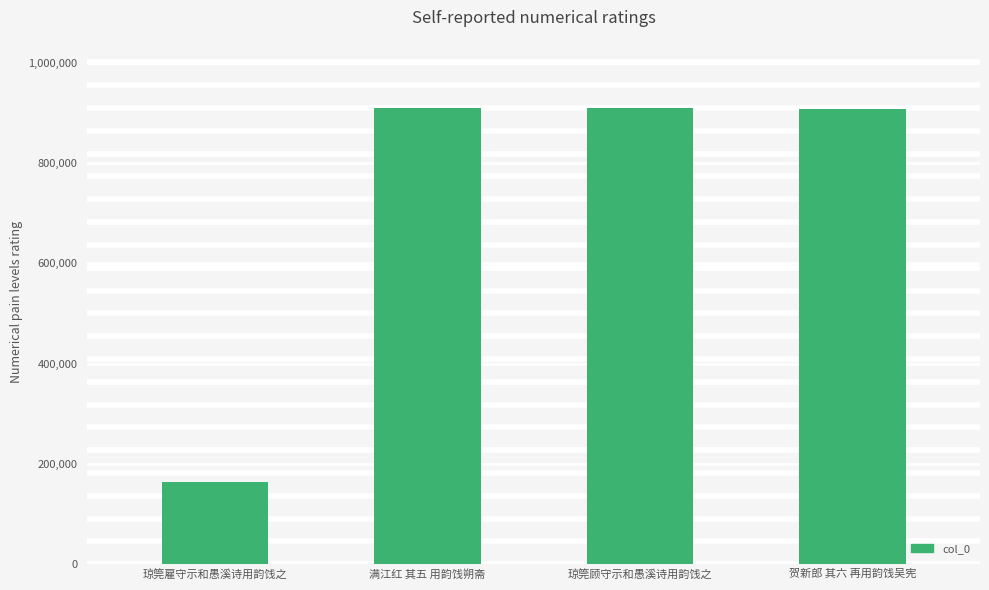

What is the maximum value shown in the chart?

909650